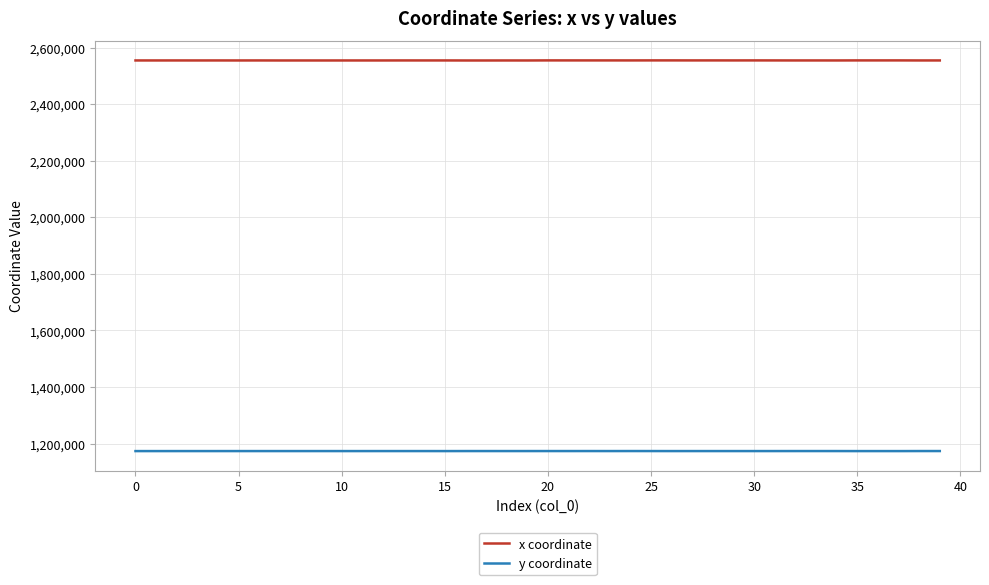

At how many categories does at least one series exceed 1233255?

40